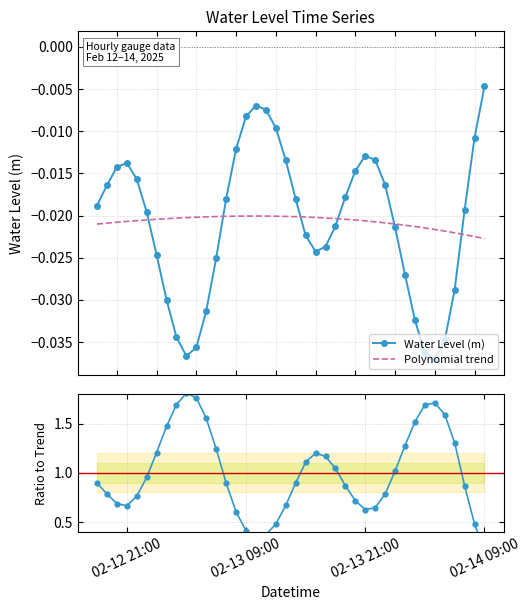

True or false: Data / Trend and Polynomial trend cross at least once.

False